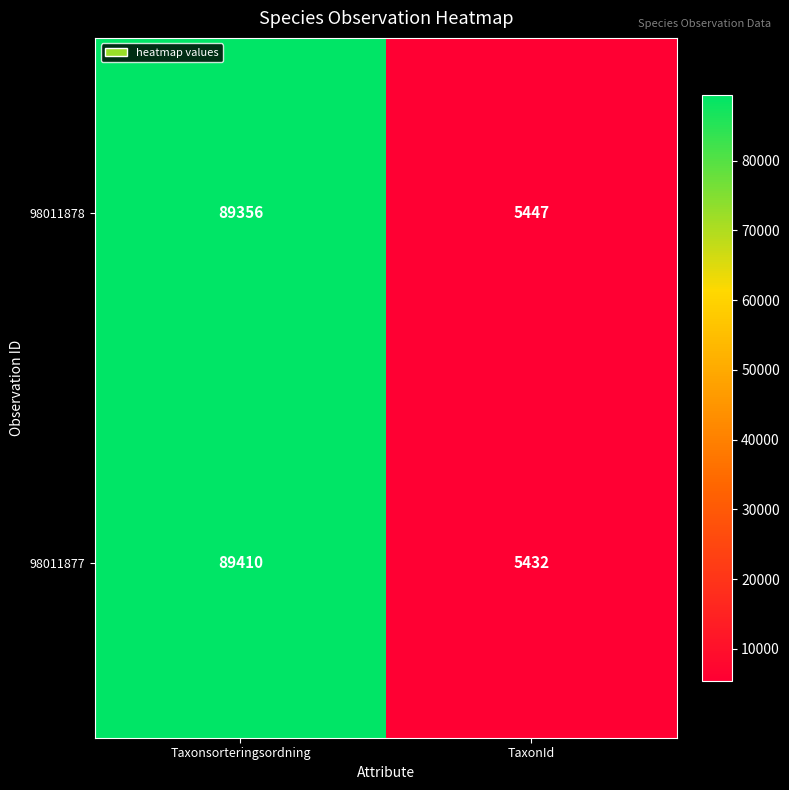

At which category does the chart reach its minimum across all series?

TaxonId